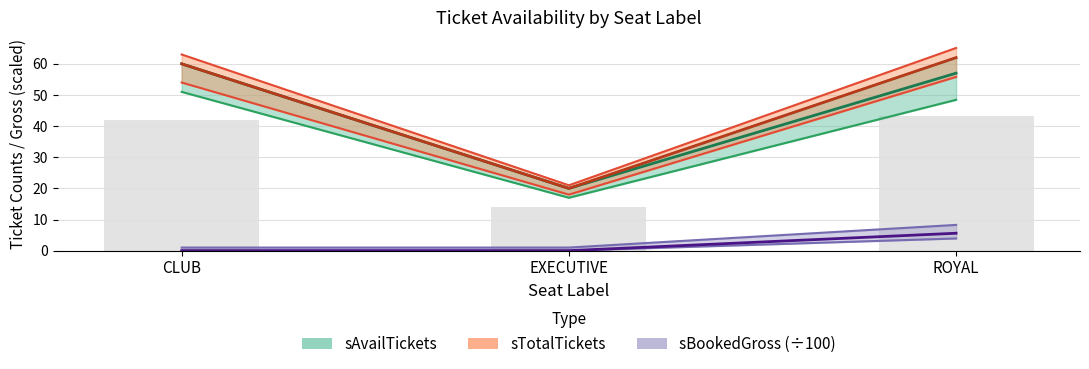

Reading left to right, transcribe all the data shown in this chart.

sAvailTickets: 60.0	20.0	57.0
sTotalTickets: 60.0	20.0	62.0
sBookedGross (÷100): 0.0	0.0	5.6